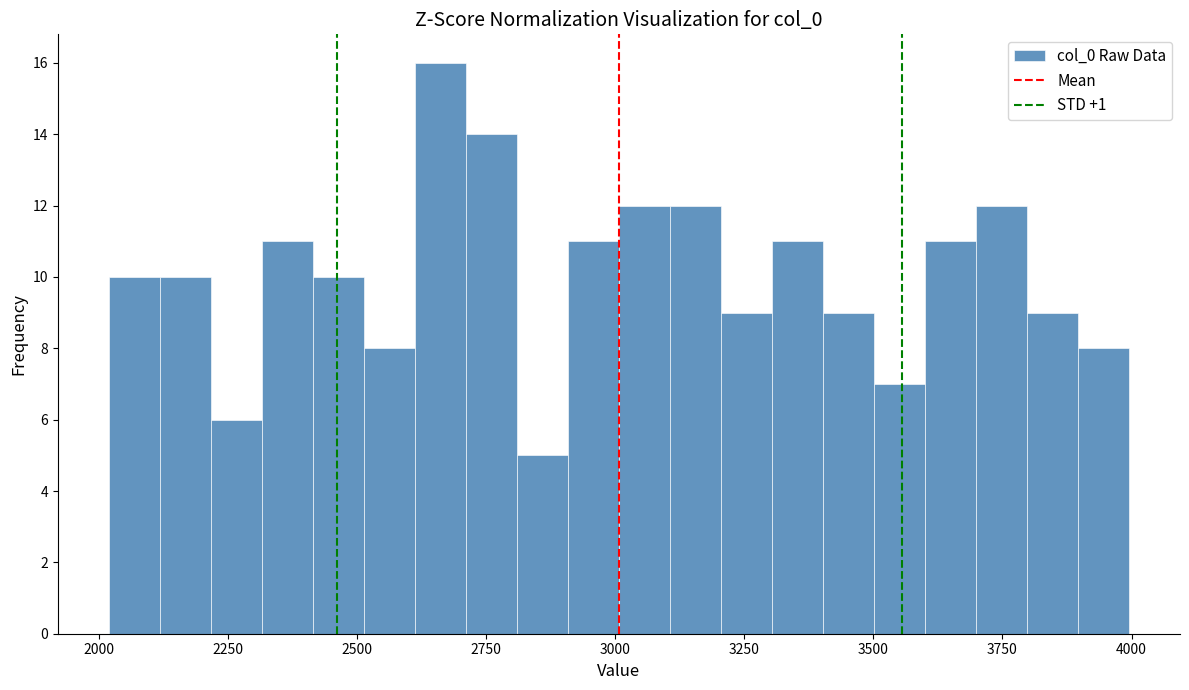

Around what value on the x-axis is the tallest bar? Give the approximate position of its centre, as read against the axis.

2650